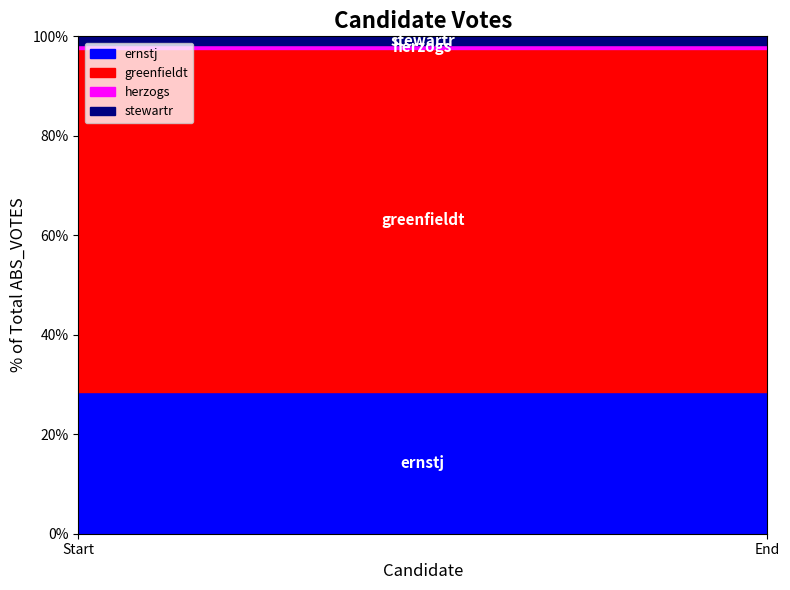

What is the lowest value of the ernstj series?

28.5